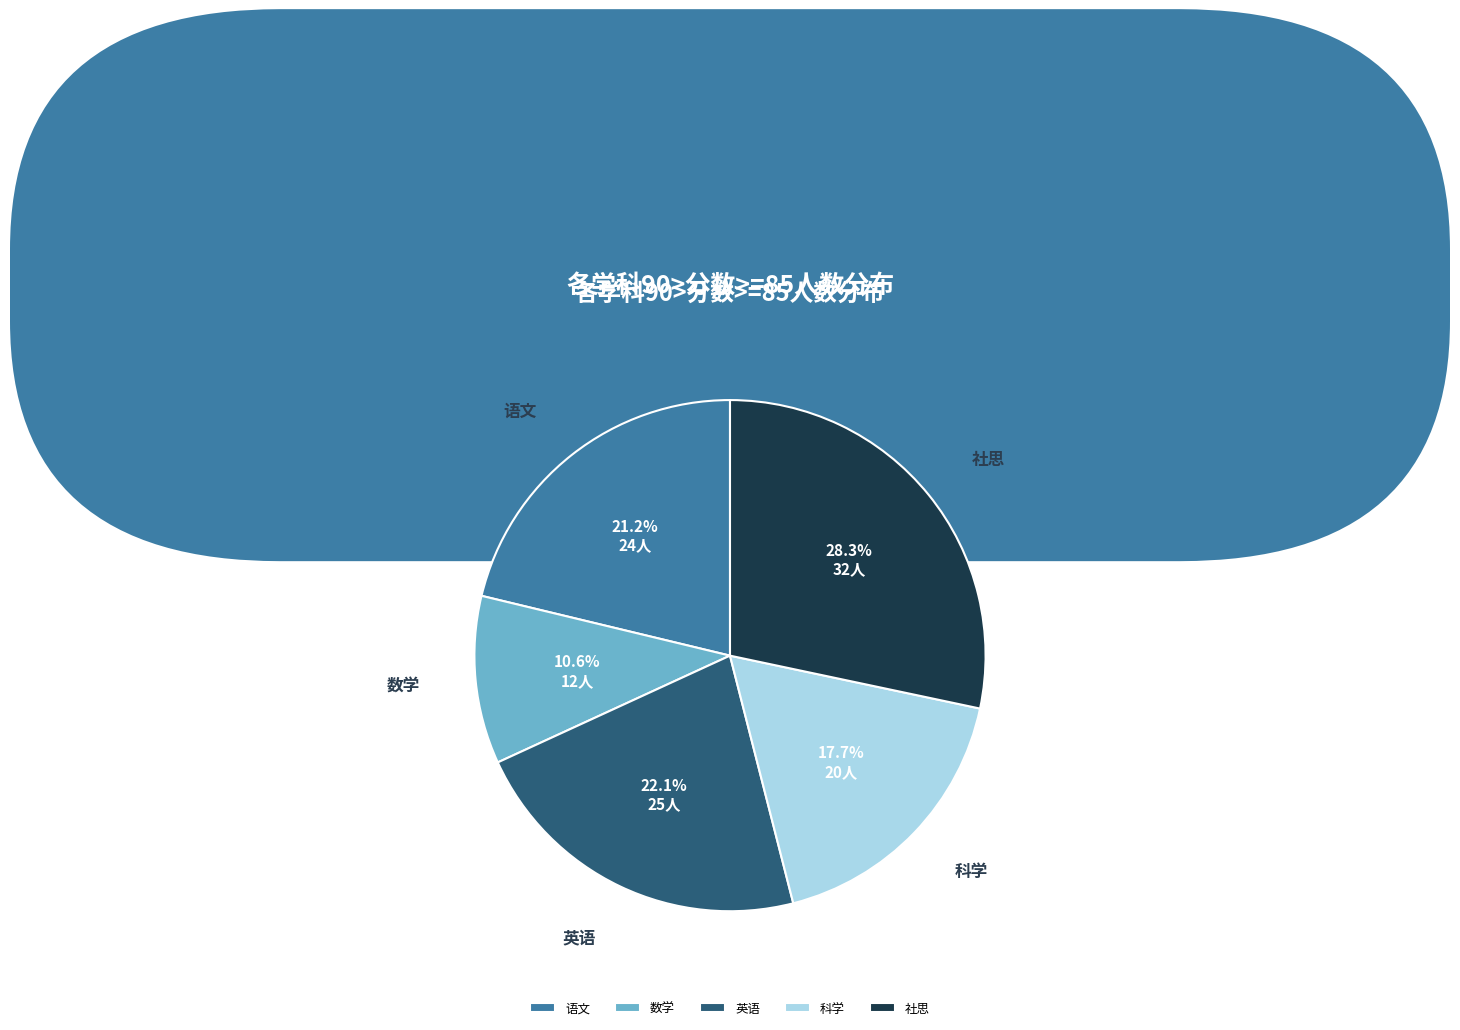

Count the number of slices in the pie.

5